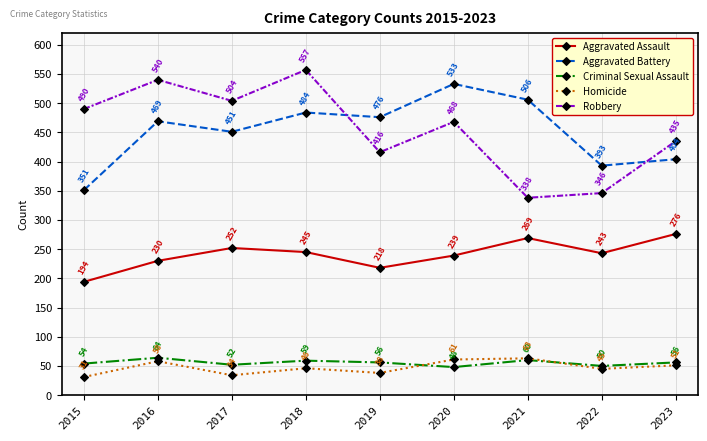

Which series has the largest total across all categories?

Robbery